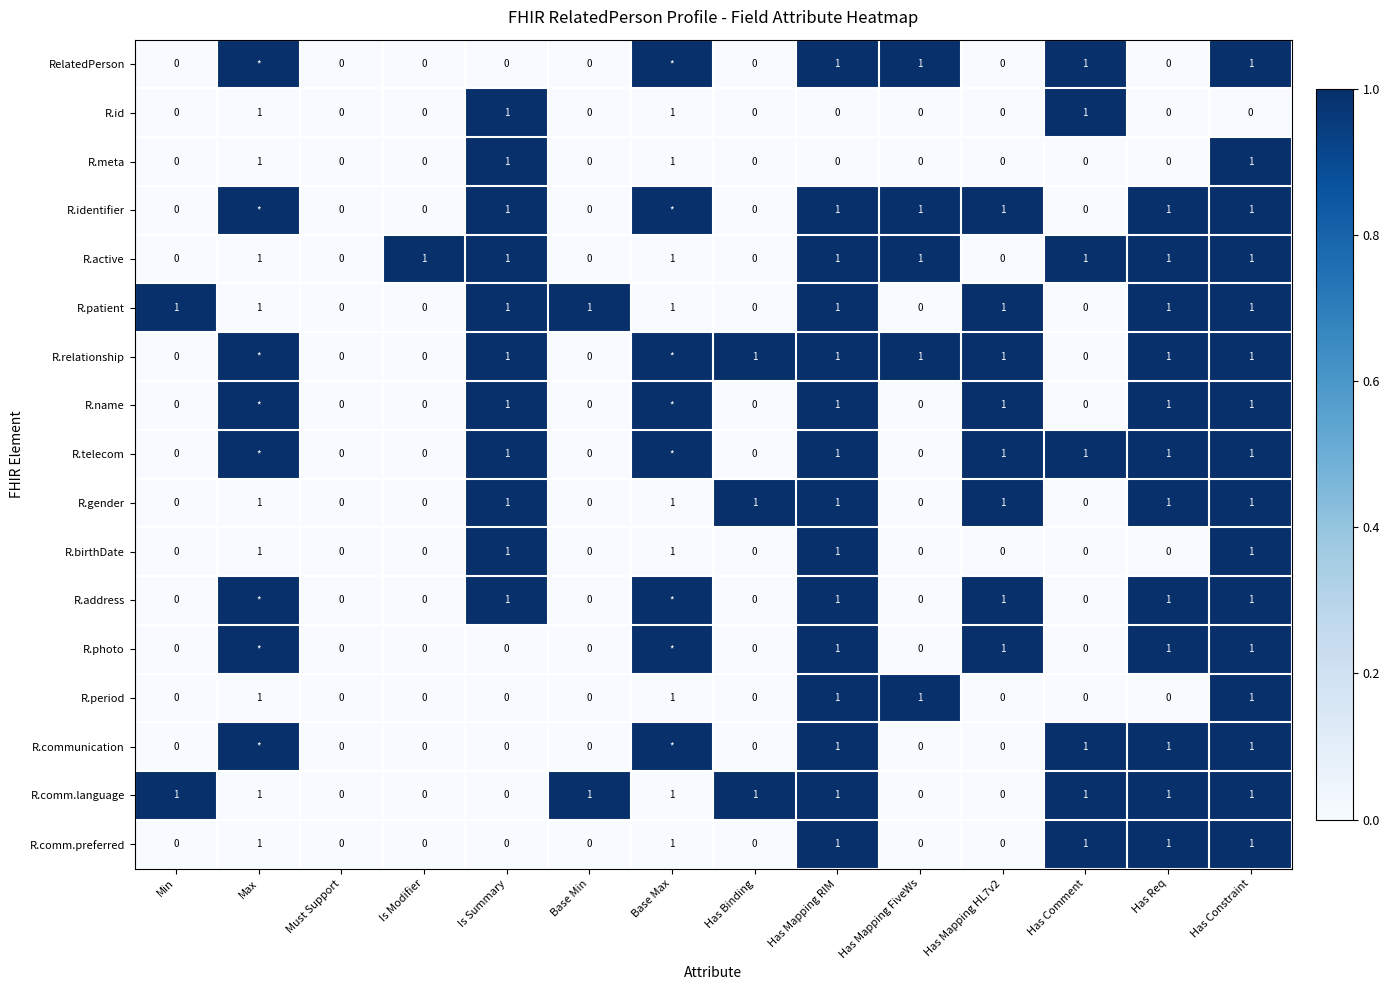

The R.meta series shows 0.0 at Max. True or false?

False